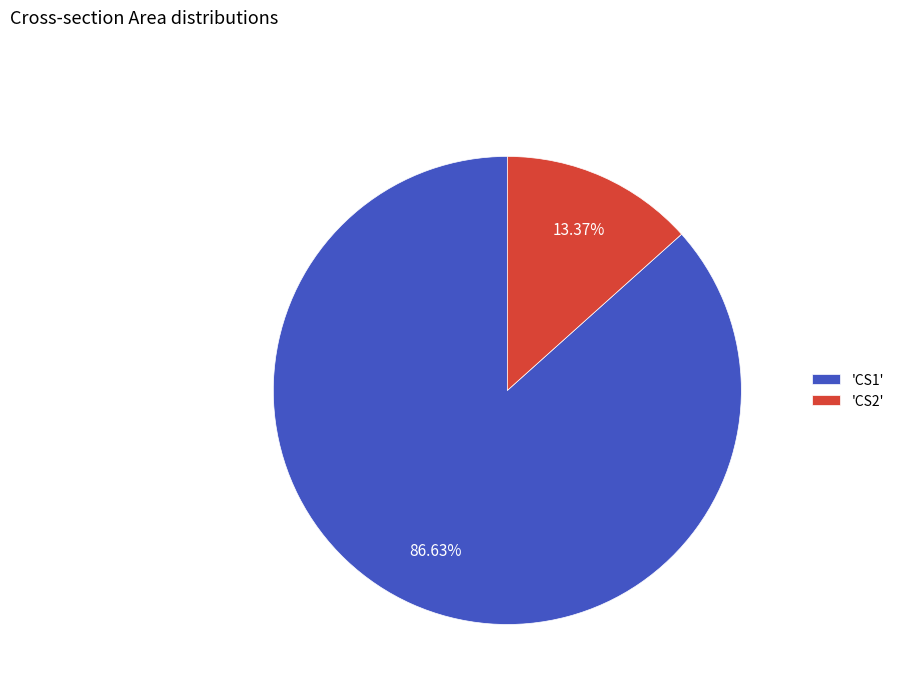

How many slices are in this pie chart?

2